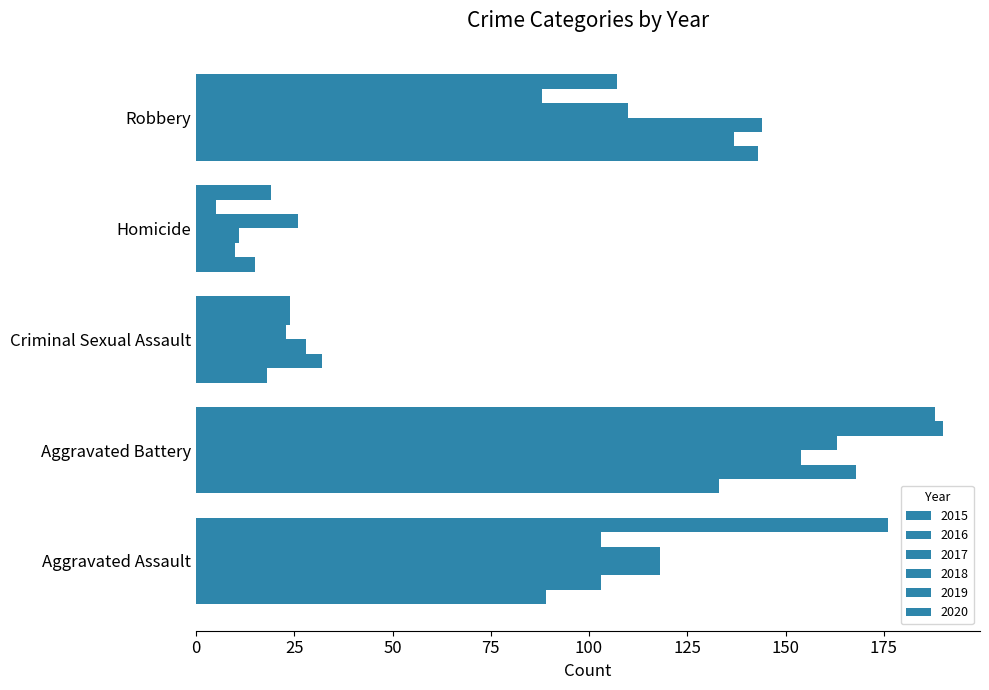

True or false: 2016 has a value of 103 at Aggravated Assault.

True